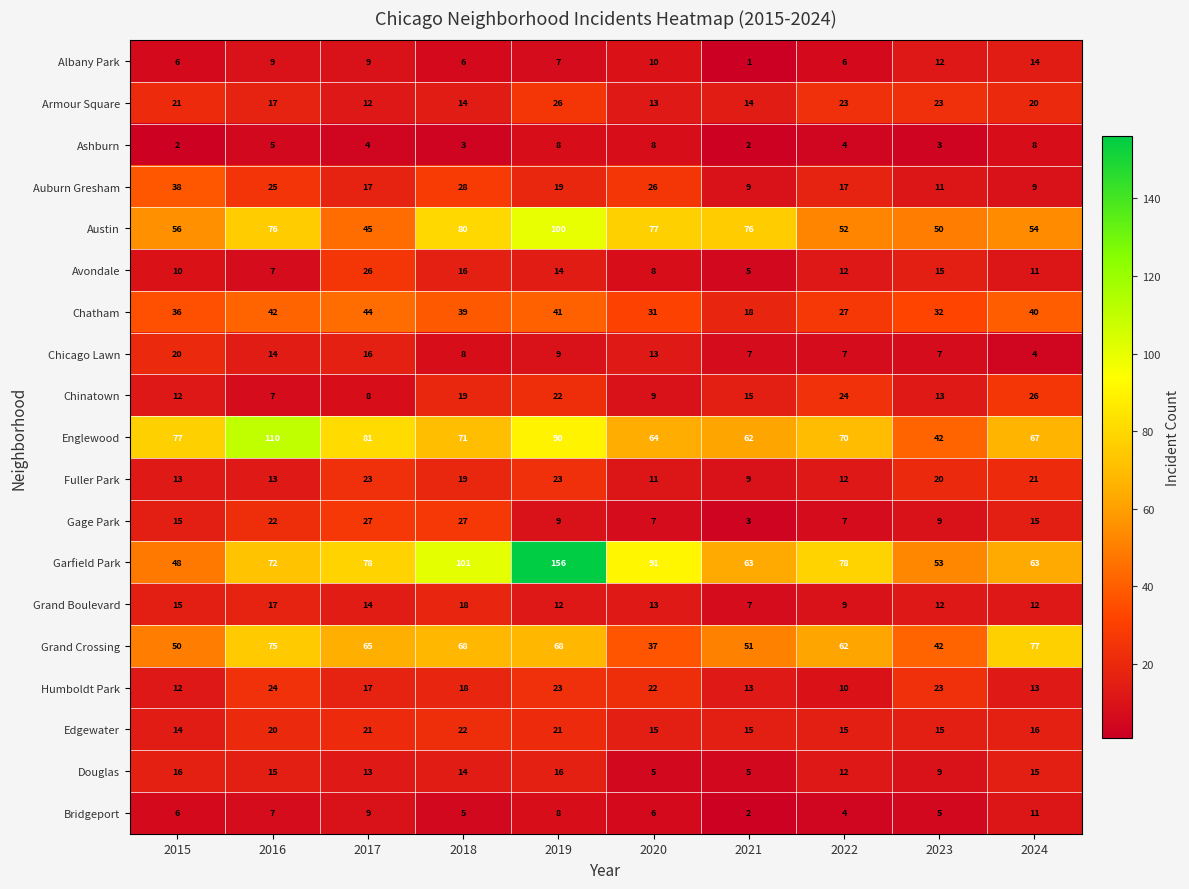

Is it true that Humboldt Park equals 10 at 2022?

True